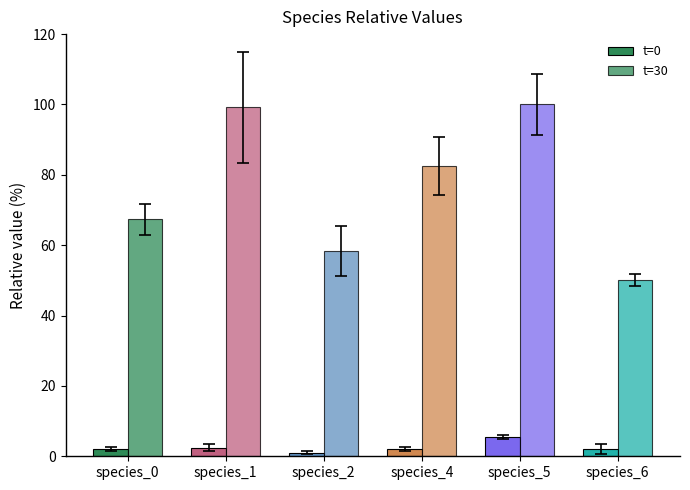

How many distinct data groups are displayed?

2